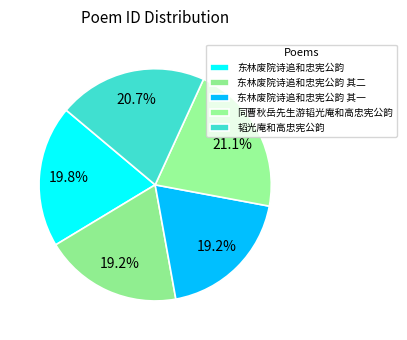

Which slice is the smallest?

东林废院诗追和忠宪公韵 其一